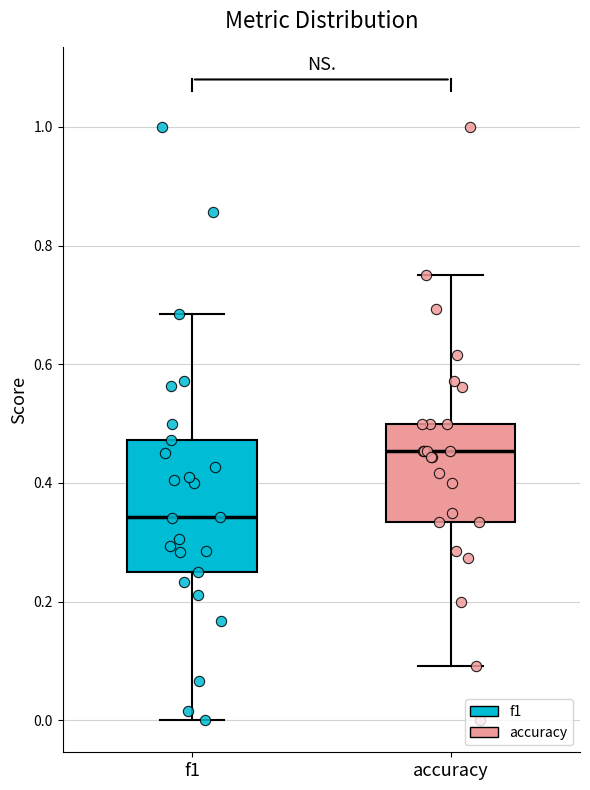

Reading left to right, read every box against the y-axis: the position of its median line, the range the box covers, and the ends of its whiskers. The values are not printed on the chart, so give them approximately, as read against the axis.

f1: median 0.34, box 0.26 to 0.48, whiskers 0.00 to 0.68
accuracy: median 0.46, box 0.34 to 0.50, whiskers 0.10 to 0.76